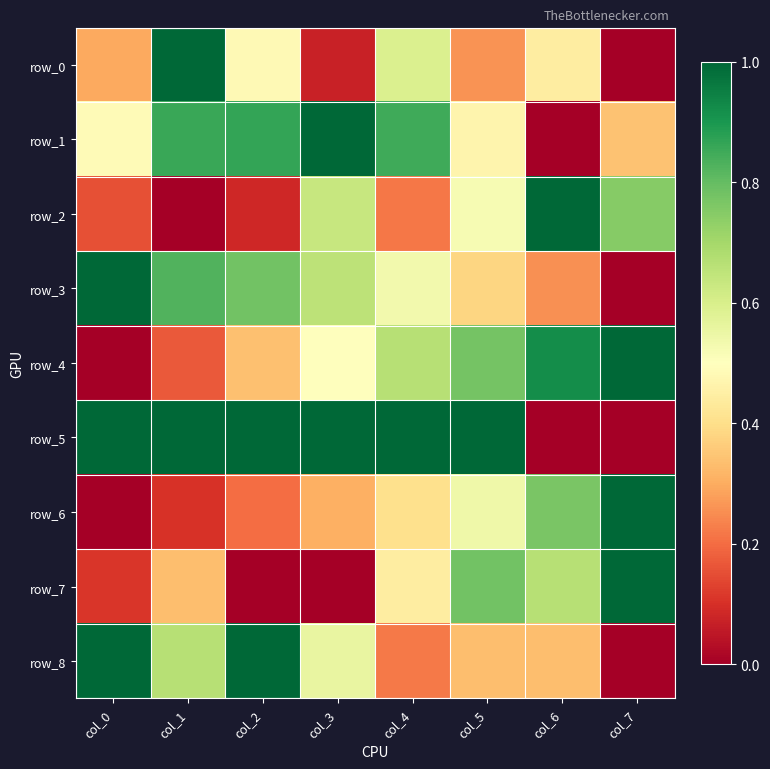

How many row_6 values are between 0 and 1?

8